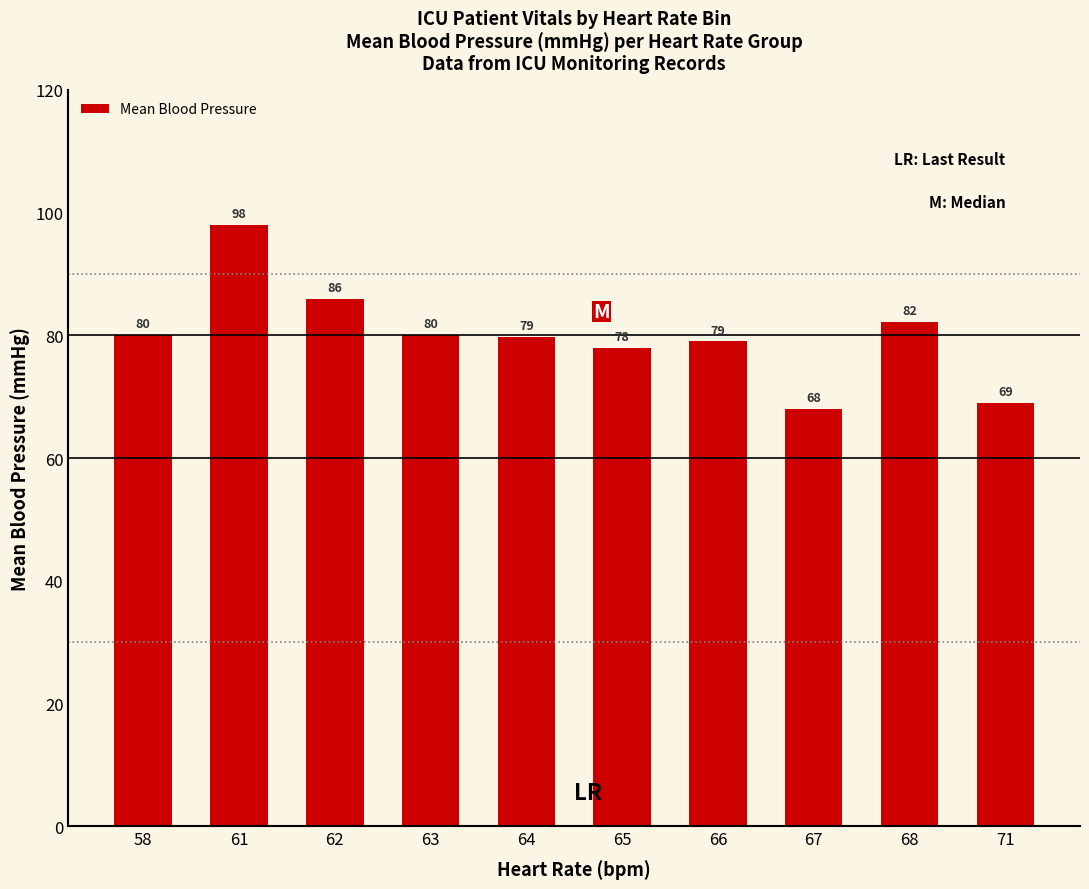

The value at 66 is 49.7. True or false?

False